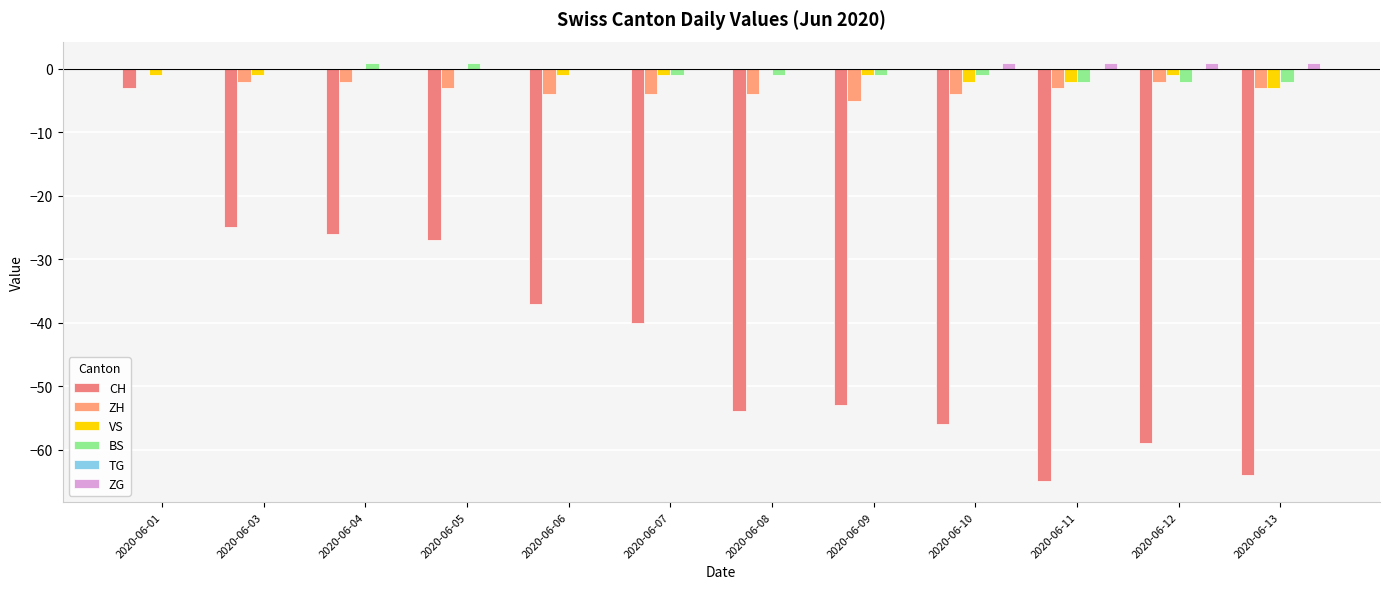

Reading left to right, transcribe all the data shown in this chart.

CH: -3	-25	-26	-27	-37	-40	-54	-53	-56	-65	-59	-64
ZH: 0	-2	-2	-3	-4	-4	-4	-5	-4	-3	-2	-3
VS: -1	-1	0	0	-1	-1	0	-1	-2	-2	-1	-3
BS: 0	0	1	1	0	-1	-1	-1	-1	-2	-2	-2
TG: 0	0	0	0	0	0	0	0	0	0	0	0
ZG: 0	0	0	0	0	0	0	0	1	1	1	1